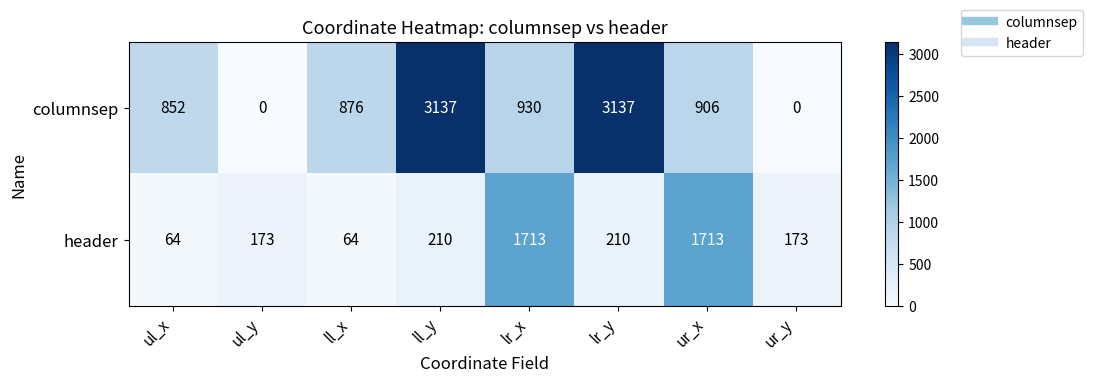

Rank the series at lr_y from lowest to highest value.

header, columnsep